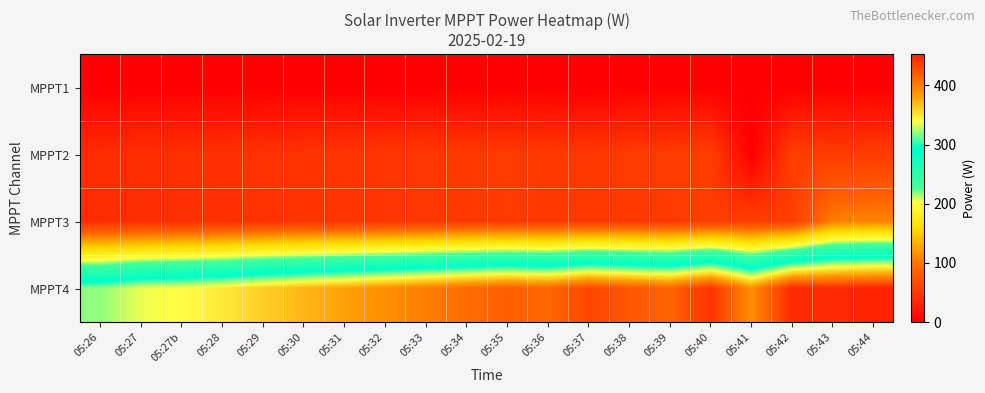

Rank the series by their maximum value, from lowest to highest.

MPPT1, MPPT2, MPPT3, MPPT4